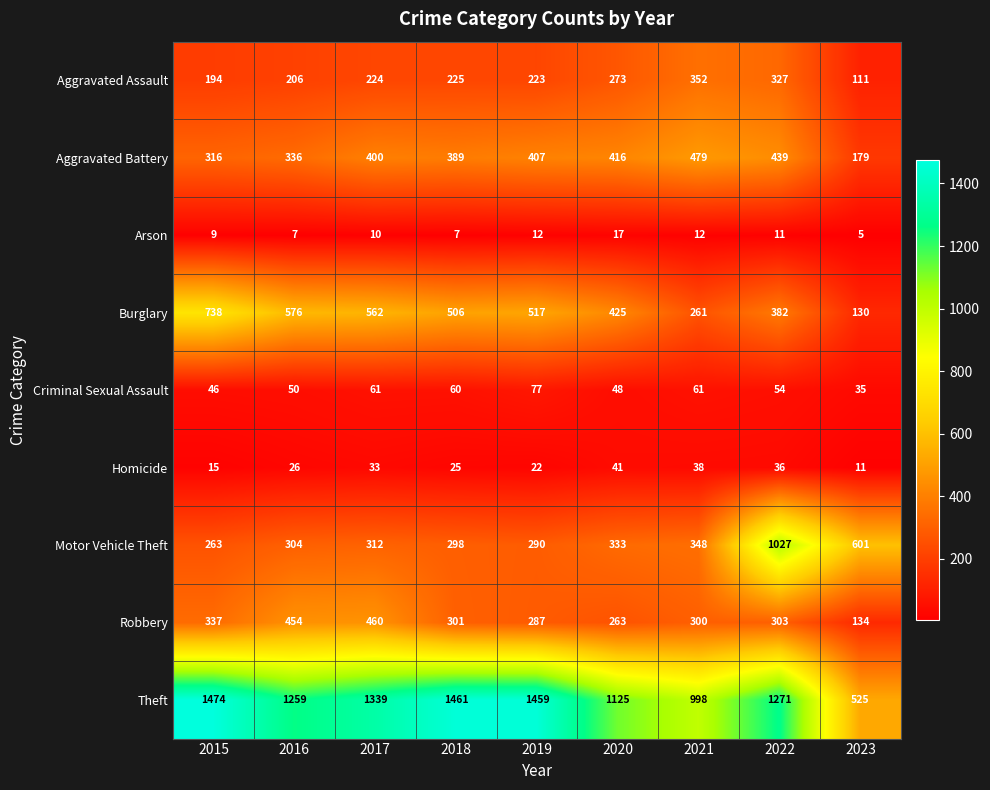

What is the difference between the highest and lowest values at 2022?

1260